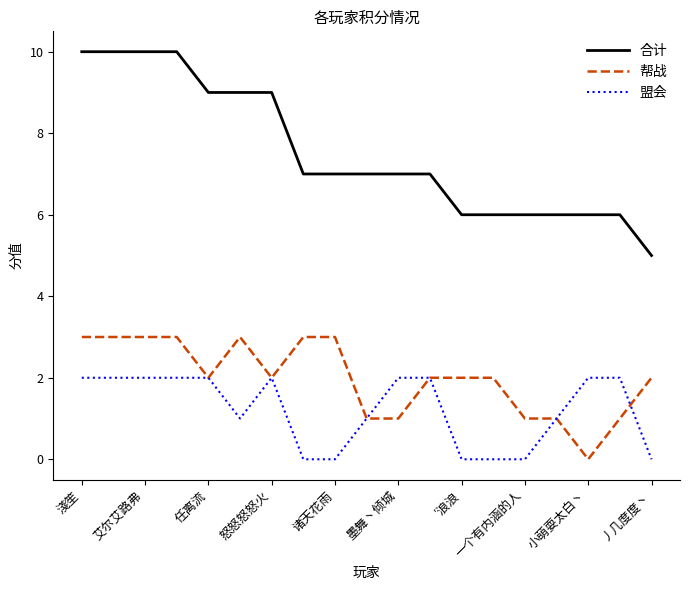

What is the maximum value for 合计?

10